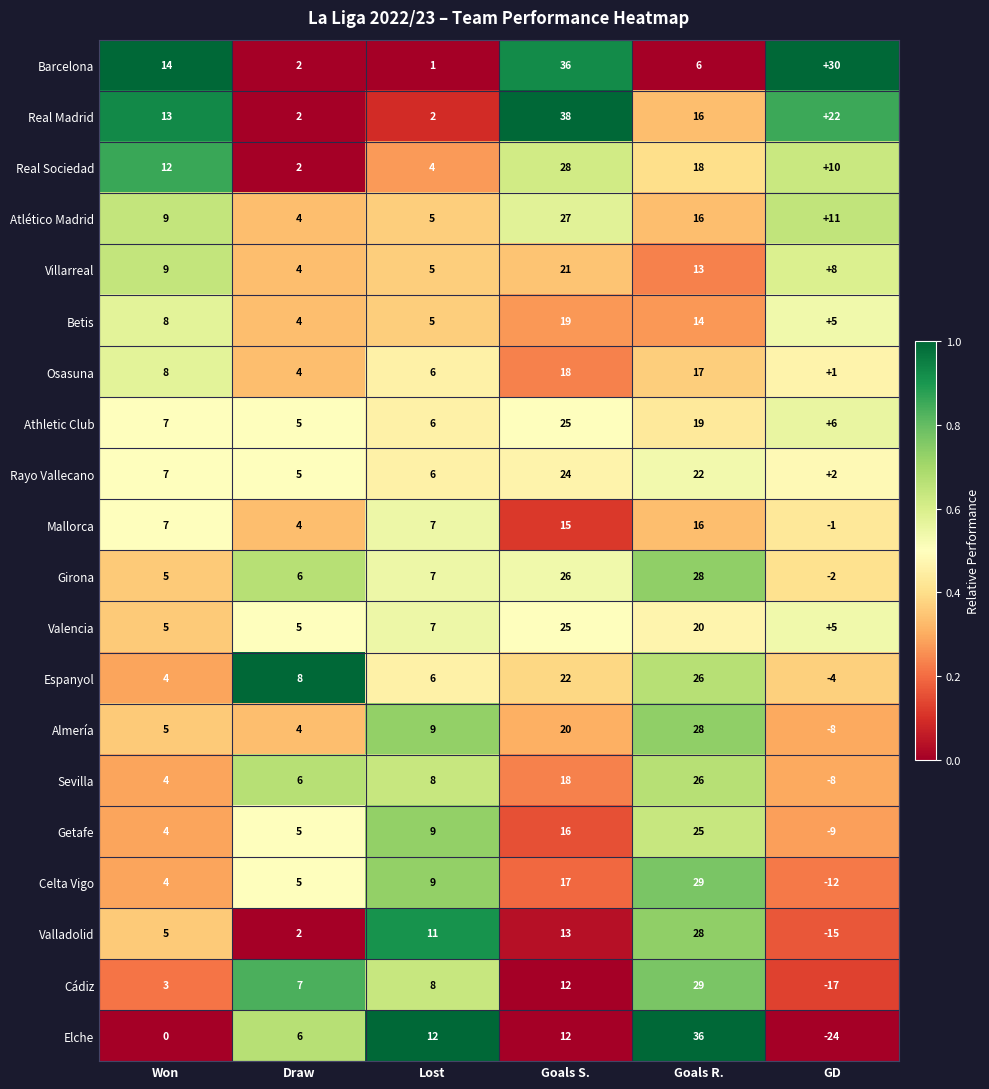

What is the average value of the Valladolid series?

7